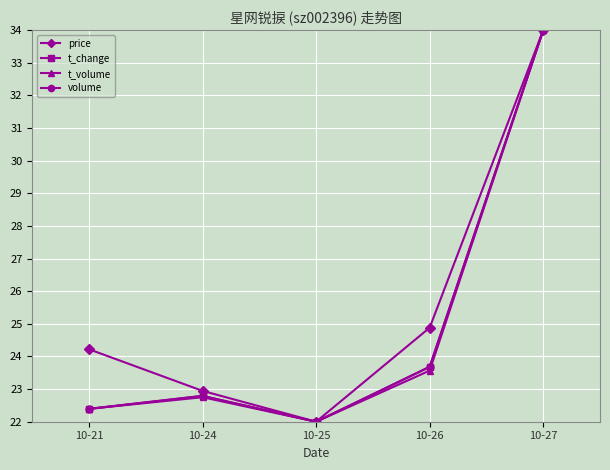

What is the difference between the maximum and minimum values in the t_change series?

12.0